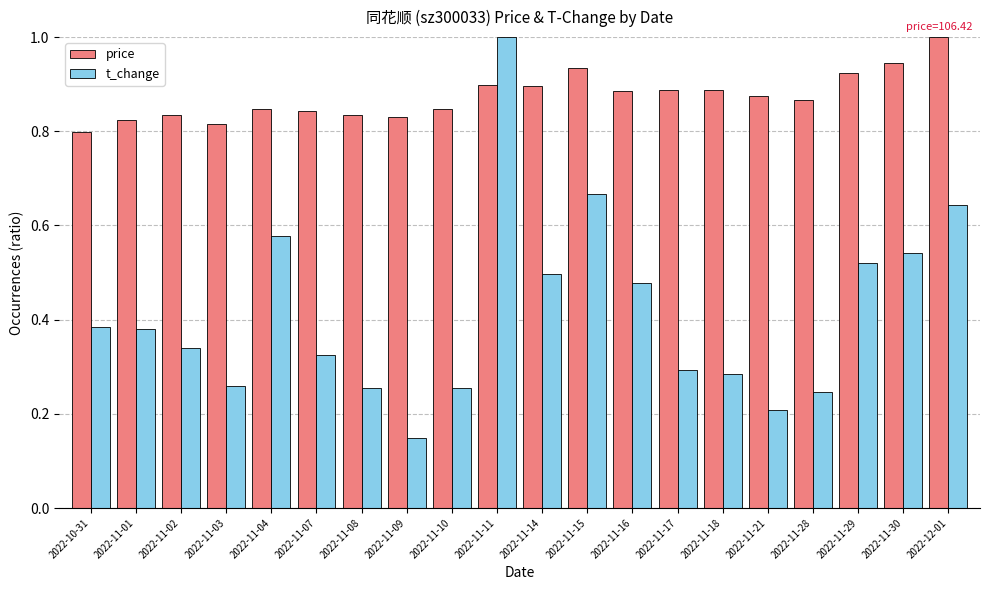

Which series has the largest range (max minus min)?

t_change